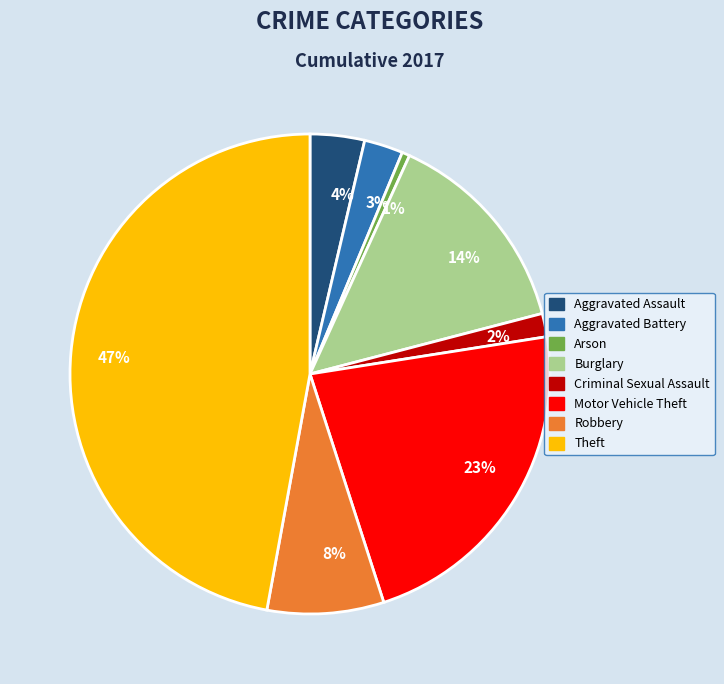

Count the number of slices in the pie.

8